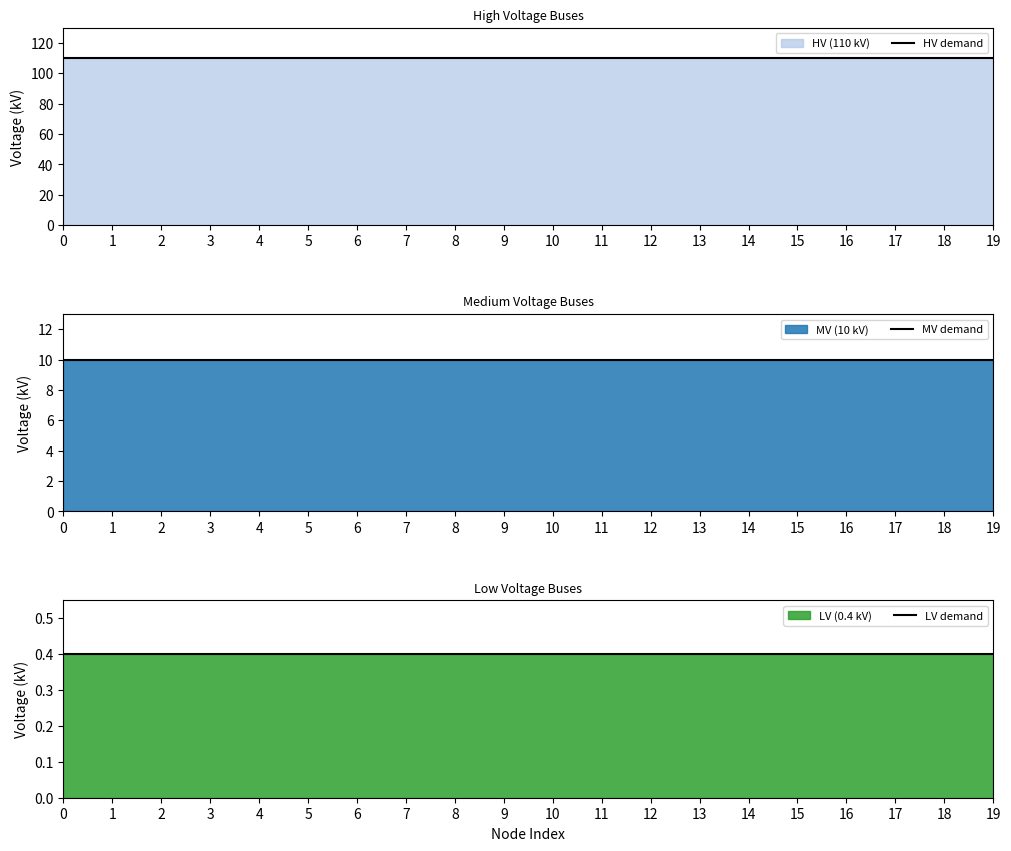

True or false: HV demand and LV demand intersect in this chart.

False